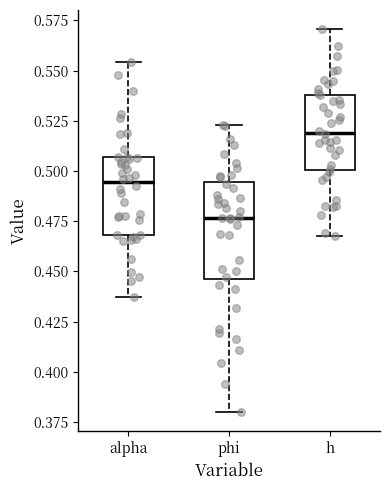

Which box's median line is the highest?

h